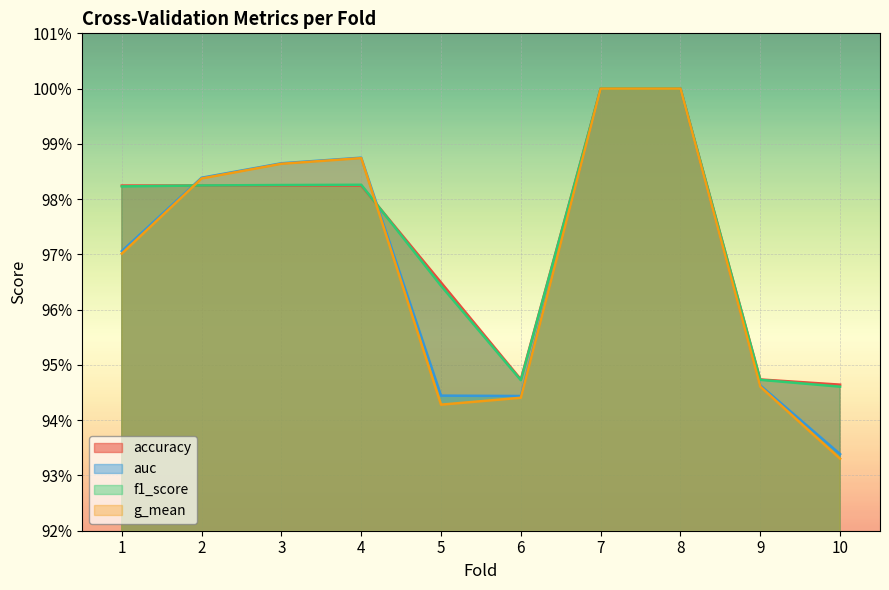

Reading left to right, extract all data points from this chart.

accuracy: 1=1.0	2=1.0	3=1.0	4=1.0	5=1.0	6=0.9	7=1.0	8=1.0	9=0.9	10=0.9
auc: 1=1.0	2=1.0	3=1.0	4=1.0	5=0.9	6=0.9	7=1.0	8=1.0	9=0.9	10=0.9
f1_score: 1=1.0	2=1.0	3=1.0	4=1.0	5=1.0	6=0.9	7=1.0	8=1.0	9=0.9	10=0.9
g_mean: 1=1.0	2=1.0	3=1.0	4=1.0	5=0.9	6=0.9	7=1.0	8=1.0	9=0.9	10=0.9